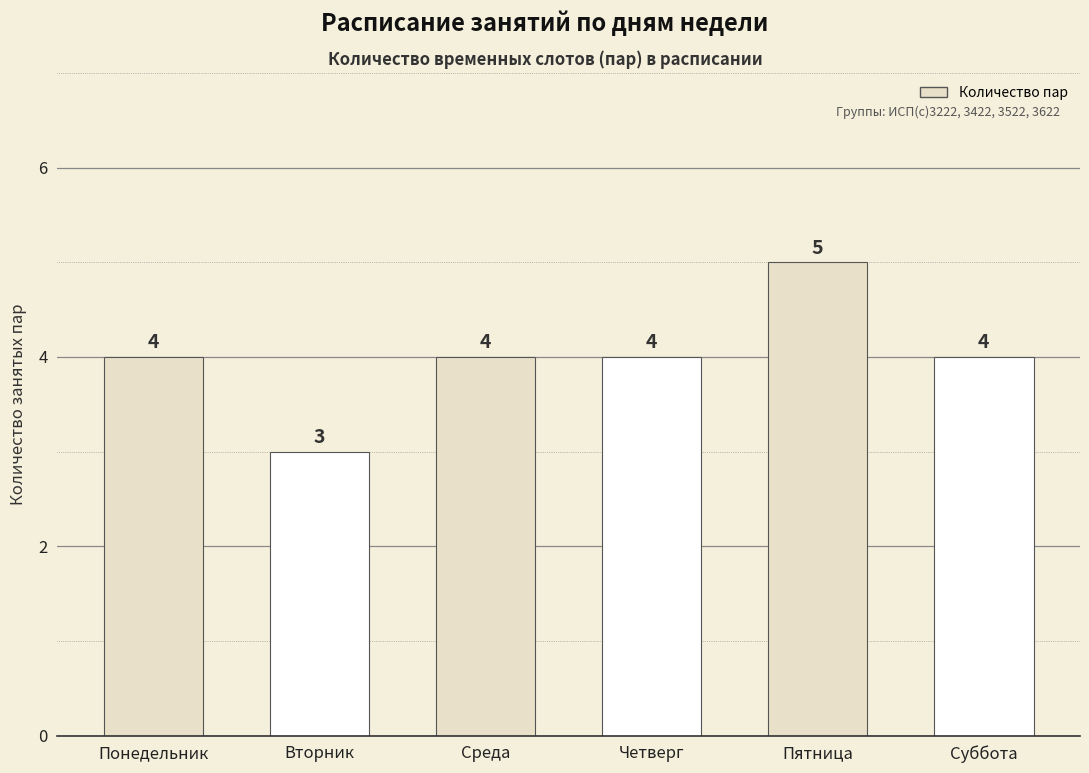

What is the label of the 1st bar from the left?

Понедельник